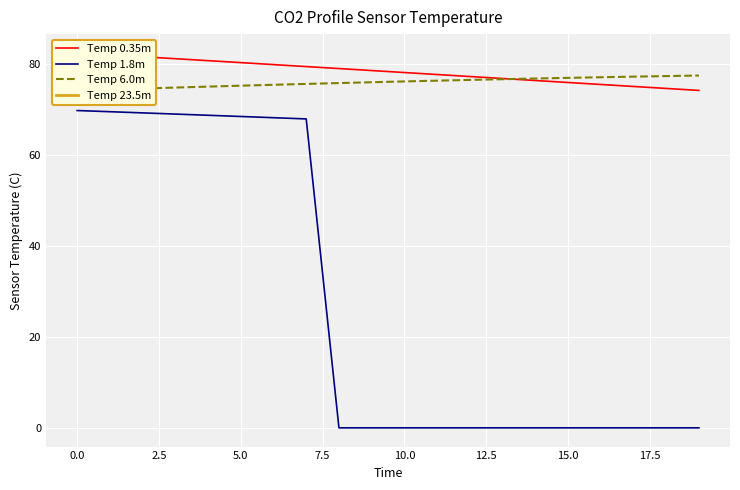

Is it true that Temp 1.8m equals 0.0 at 10.0?

True